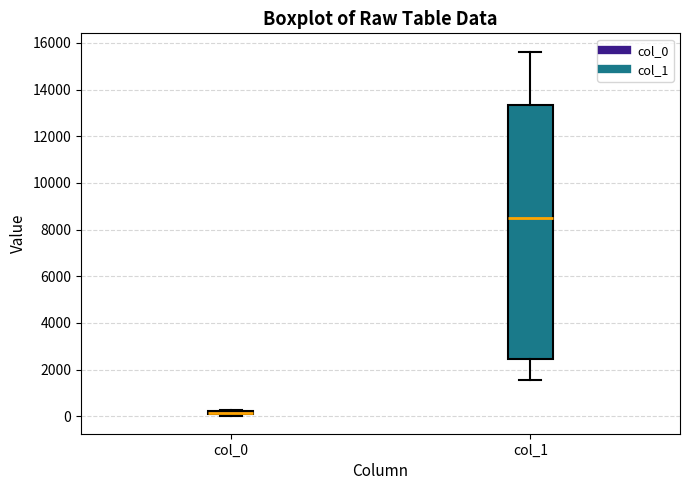

Where does the lower whisker of the box for col_1 end on the y-axis? The values are not printed on the chart, so give them approximately, as read against the axis.

1600